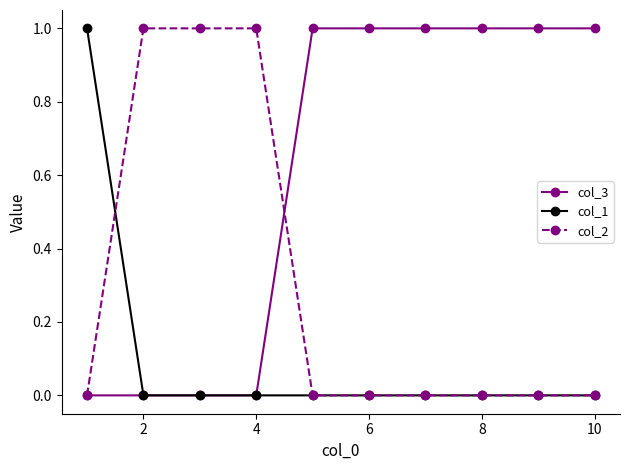

Which series has the largest total across all categories?

col_3